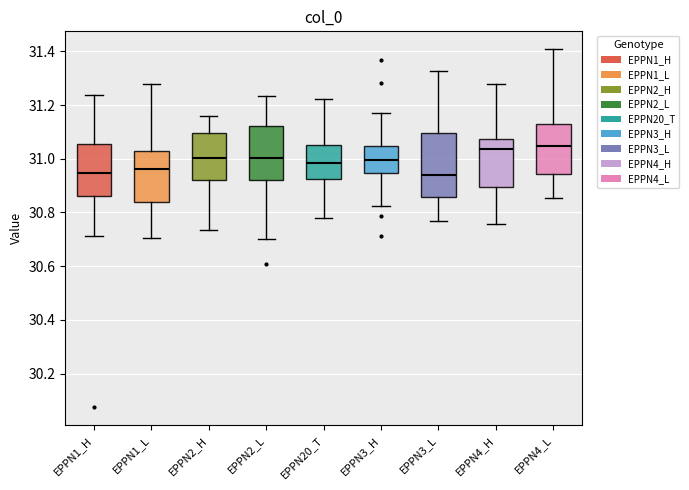

Reading left to right, read every box against the y-axis: the position of its median line, the range the box covers, and the ends of its whiskers. The values are not printed on the chart, so give them approximately, as read against the axis.

EPPN1_H: median 30.94, box 30.86 to 31.06, whiskers 30.72 to 31.24
EPPN1_L: median 30.96, box 30.84 to 31.02, whiskers 30.70 to 31.28
EPPN2_H: median 31.00, box 30.92 to 31.10, whiskers 30.74 to 31.16
EPPN2_L: median 31.00, box 30.92 to 31.12, whiskers 30.70 to 31.24
EPPN20_T: median 30.98, box 30.92 to 31.06, whiskers 30.78 to 31.22
EPPN3_H: median 31.00, box 30.94 to 31.04, whiskers 30.82 to 31.18
EPPN3_L: median 30.94, box 30.86 to 31.10, whiskers 30.76 to 31.32
EPPN4_H: median 31.04, box 30.90 to 31.08, whiskers 30.76 to 31.28
EPPN4_L: median 31.04, box 30.94 to 31.12, whiskers 30.86 to 31.40